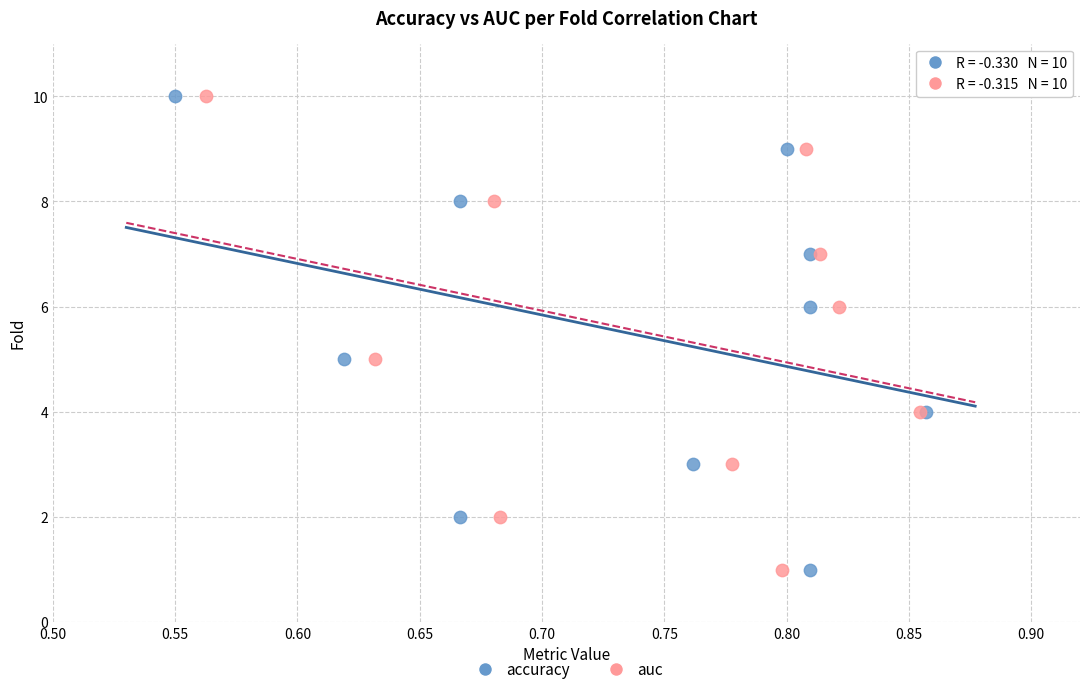

What are all the series names shown in the legend?

accuracy, auc